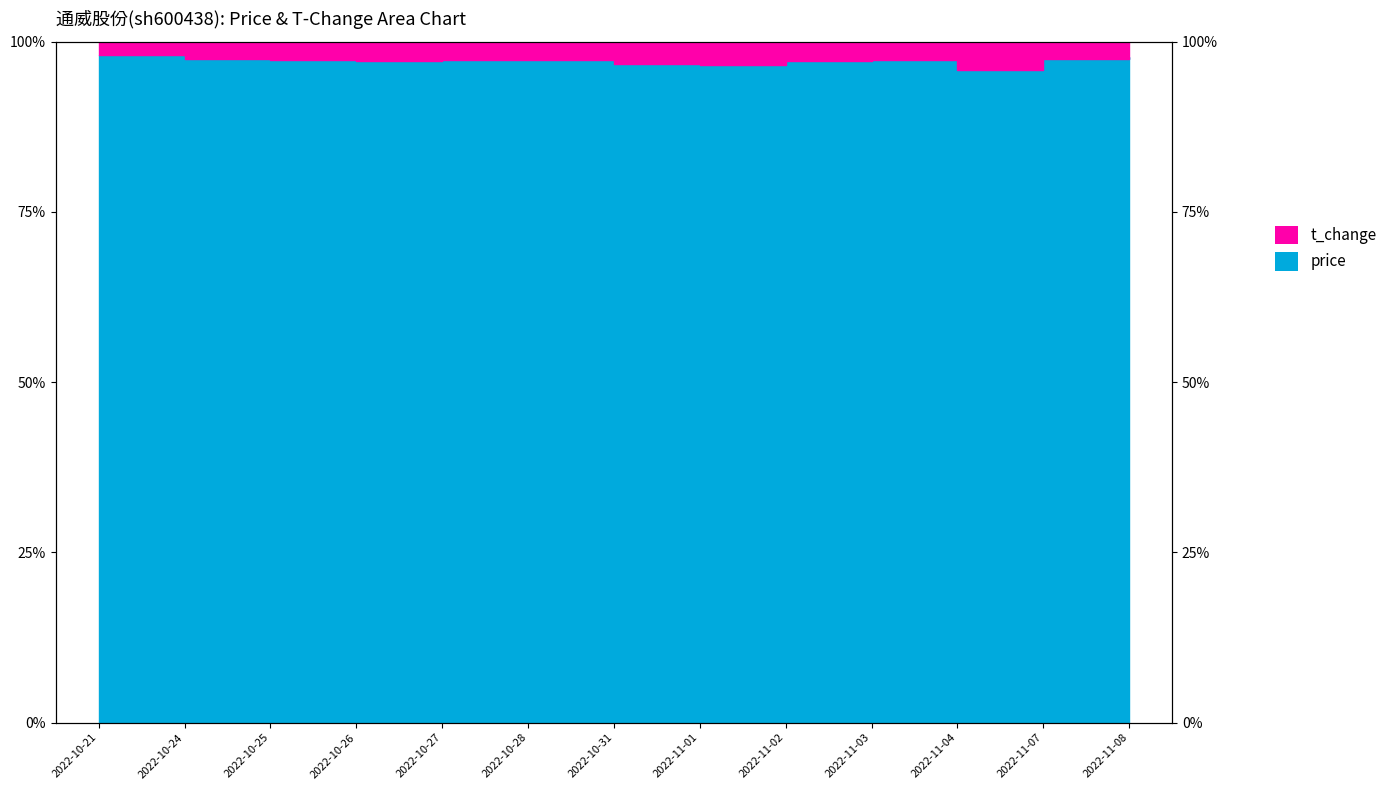

Rank the categories by value from highest to lowest.

2022-10-21, 2022-11-08, 2022-11-07, 2022-10-24, 2022-10-25, 2022-11-03, 2022-10-28, 2022-10-27, 2022-10-26, 2022-11-02, 2022-10-31, 2022-11-01, 2022-11-04